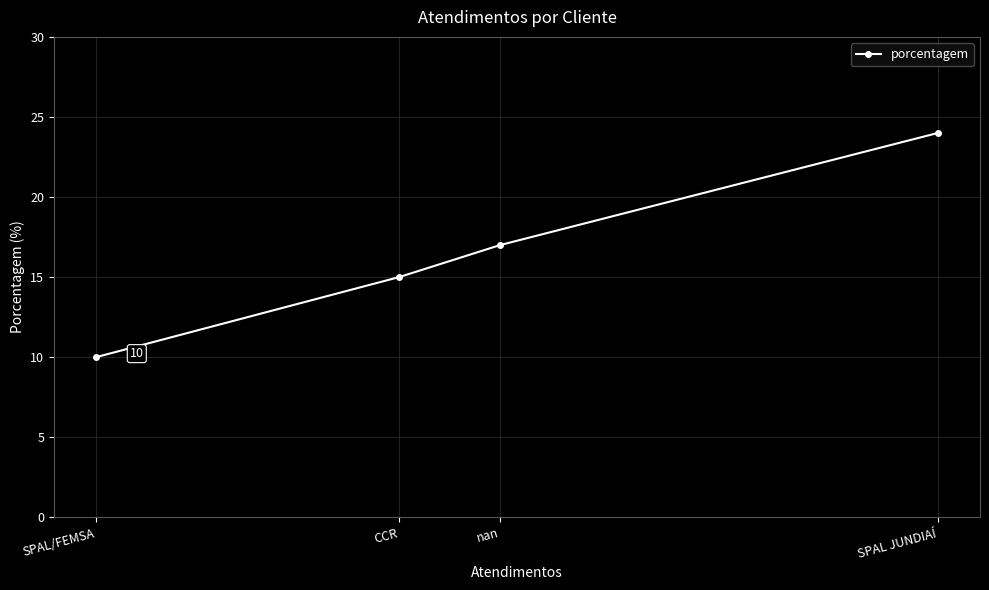

What is the change in value from CCR to SPAL/FEMSA?

-5